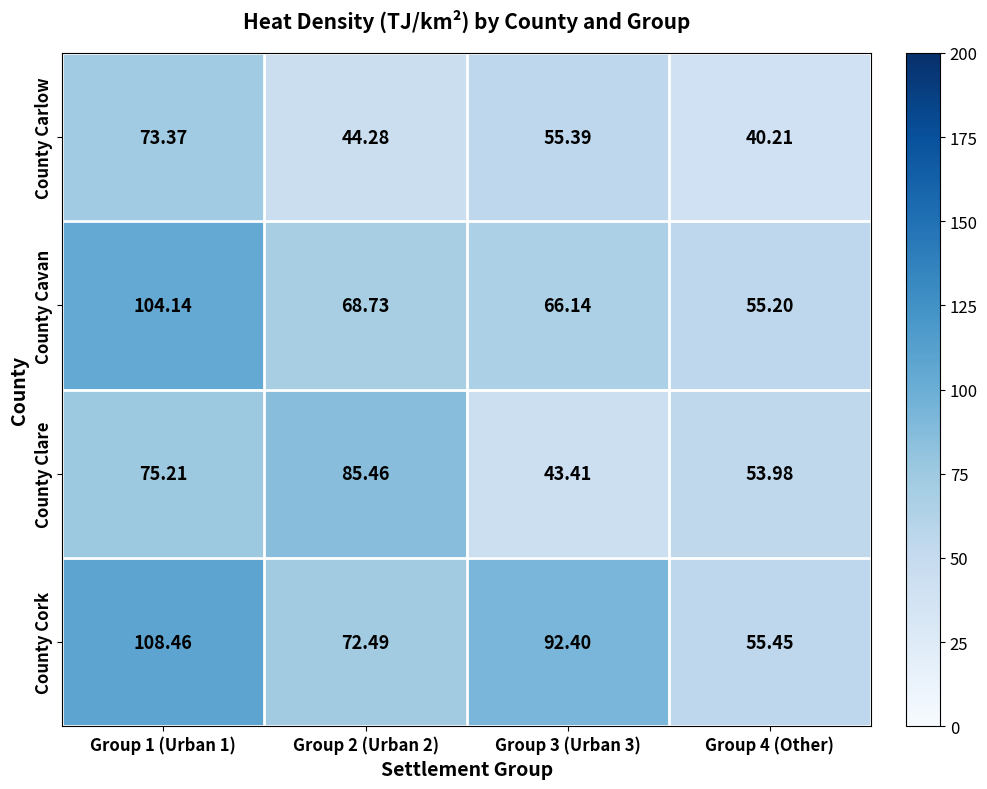

Which series has the largest range (max minus min)?

County Cork